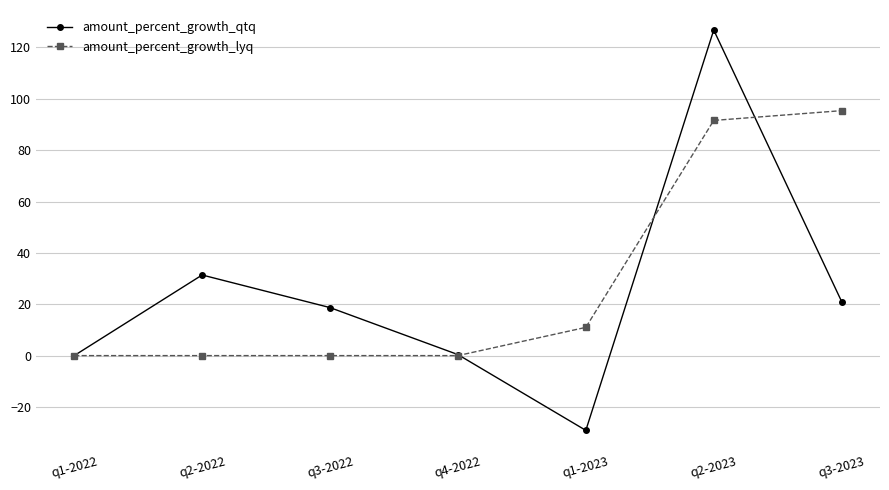

What is the maximum value shown in the chart?

126.8